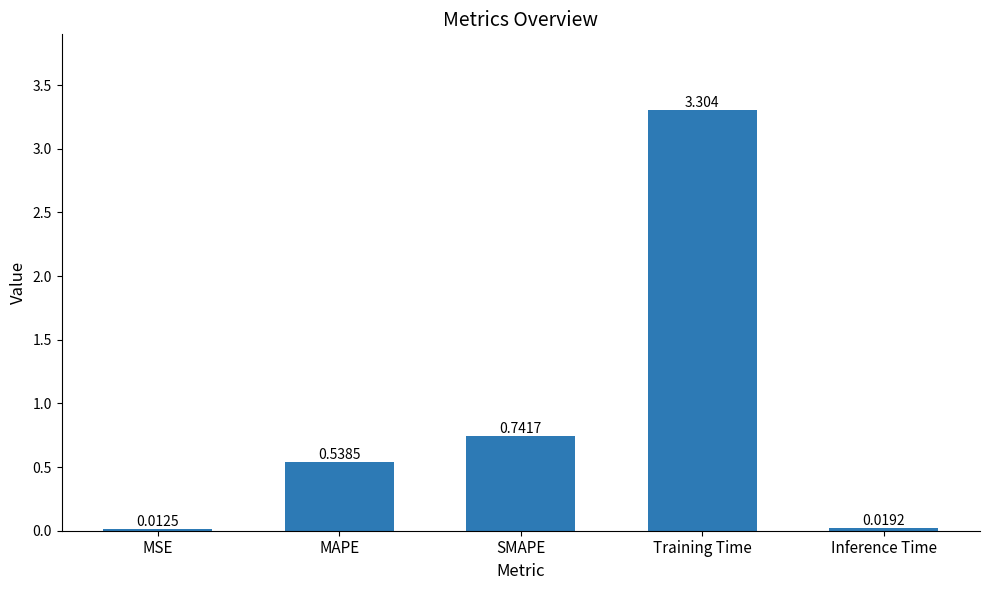

List the labels in order of value, smallest first.

MSE, Inference Time, MAPE, SMAPE, Training Time